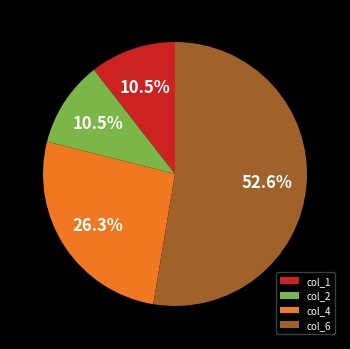

To the nearest percent, what is the average slice percentage?

25%